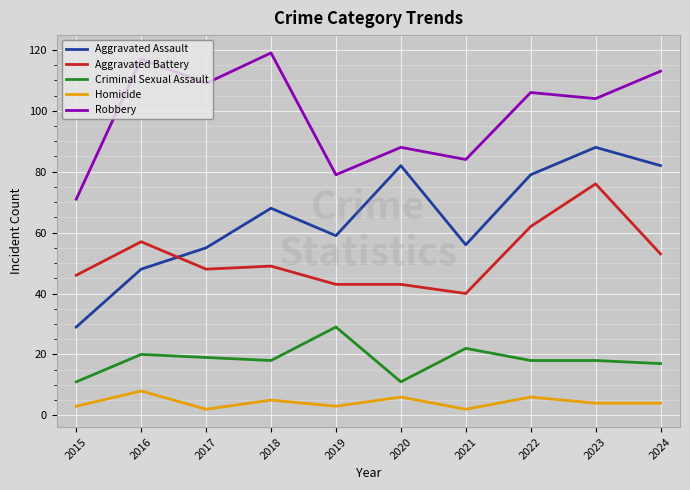

Which category has the highest value in the Criminal Sexual Assault series?

2019